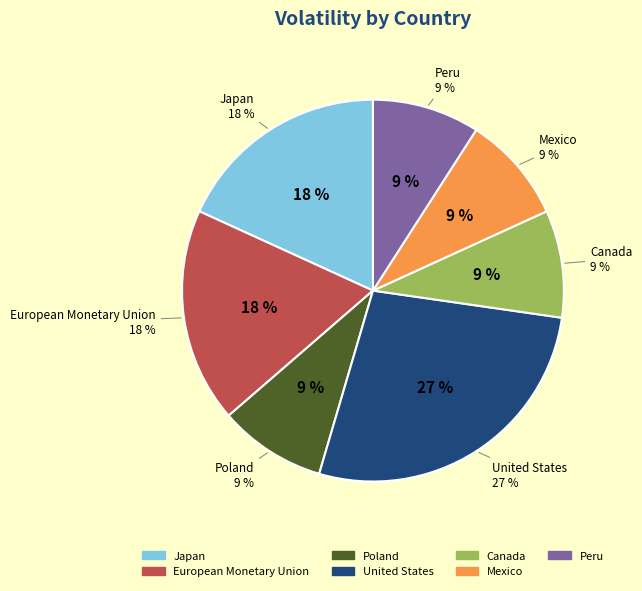

Is the sum of Canada and European Monetary Union greater than half?

No